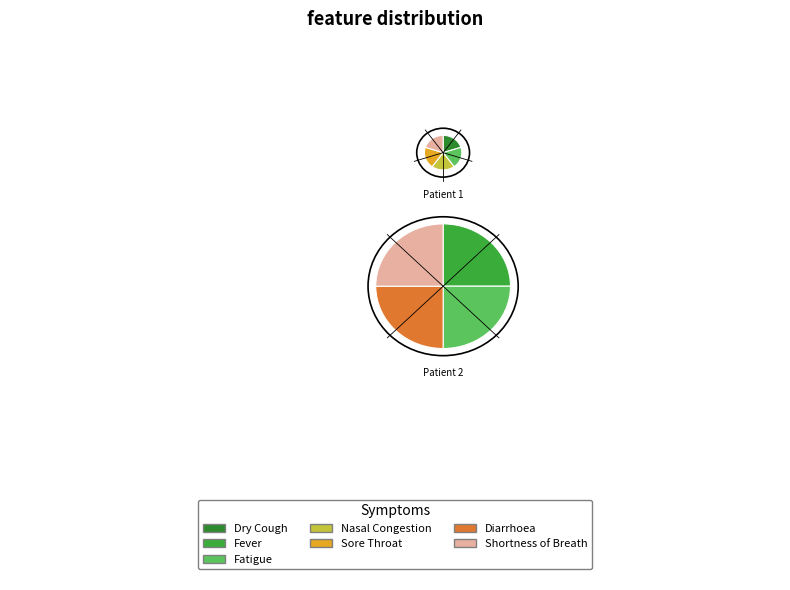

Count the number of slices in the pie.

7